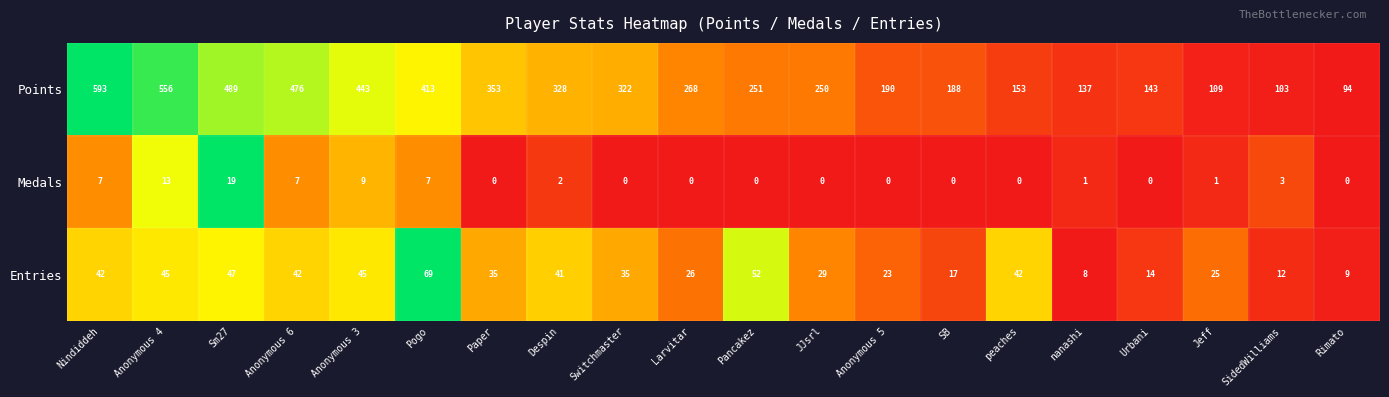

At which label is Medals closest to 9?

Anonymous 3